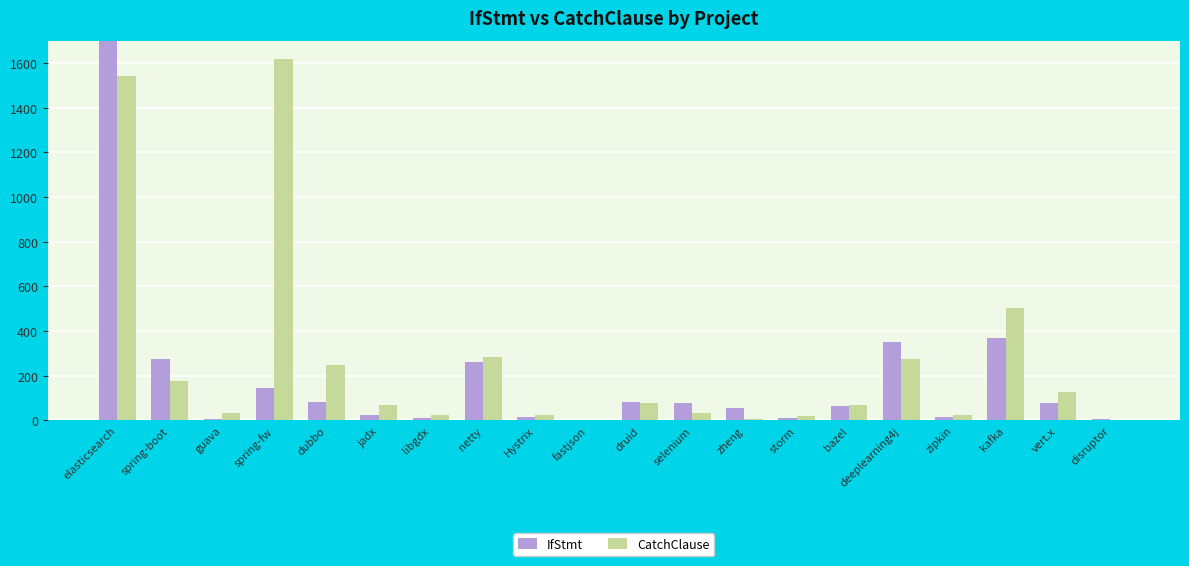

At which category is the sum across all series the highest?

elasticsearch